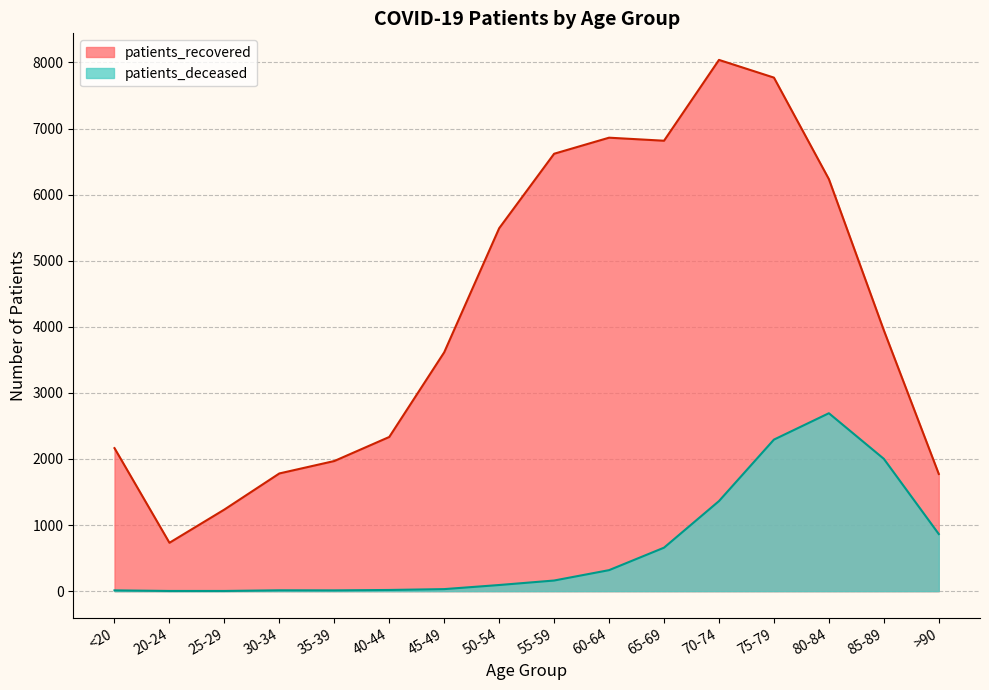

Is it true that patients_recovered equals 710 at 25-29?

False